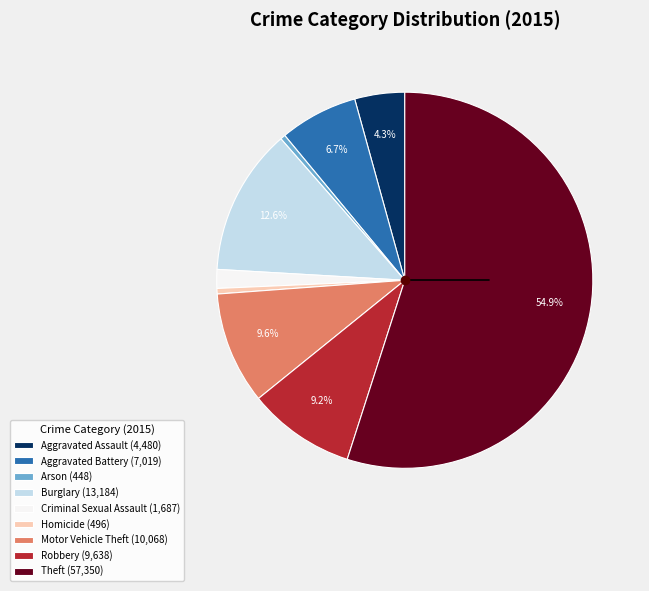

What percentage do Motor Vehicle Theft (10,068) and Aggravated Assault (4,480) together represent?

13.9%